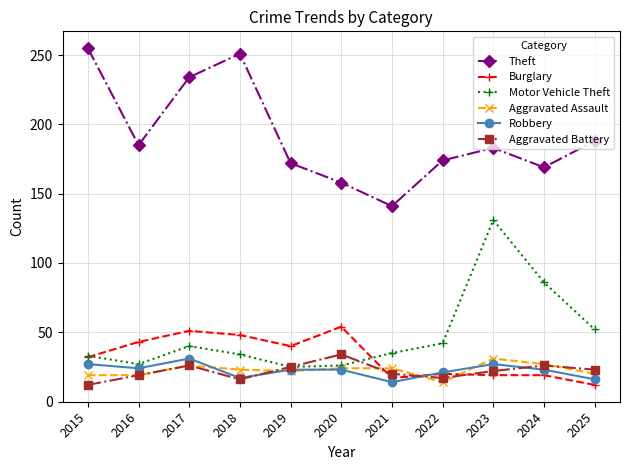

At which category does Theft reach its first local peak?

2018